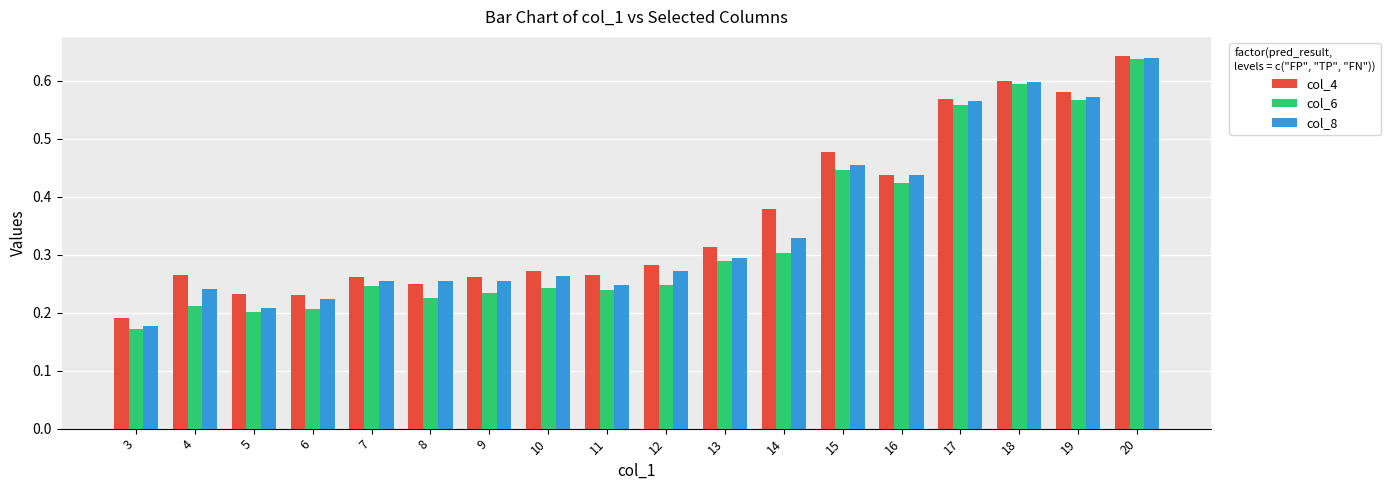

At which category does the chart reach its minimum across all series?

3